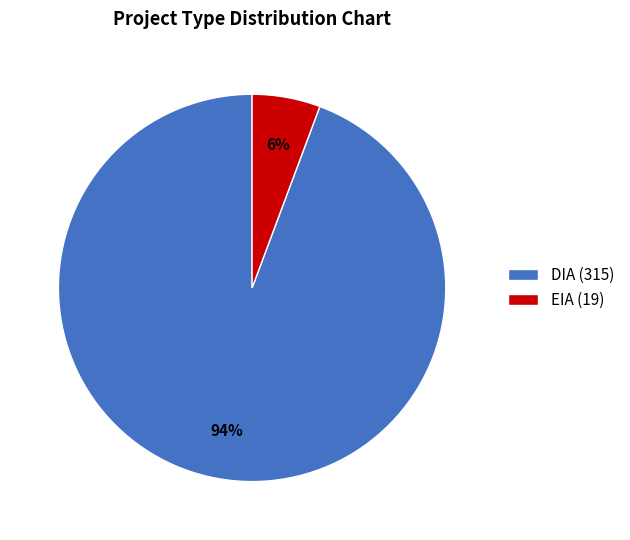

Which slice is the largest?

DIA